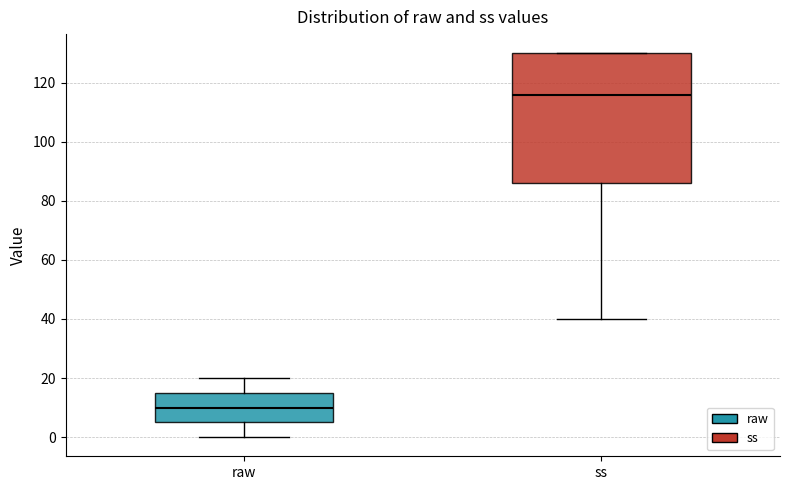

Which box is the tallest, from its lower edge to its upper edge?

ss